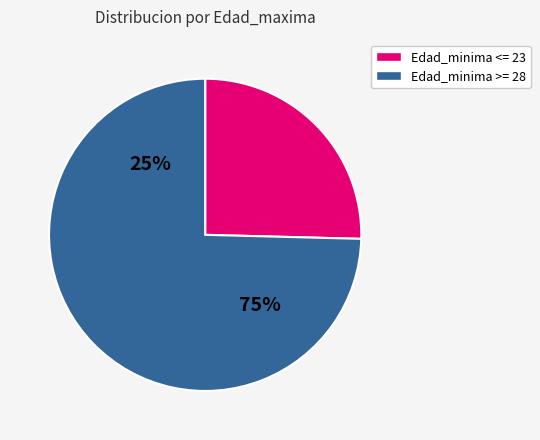

Is it true that Nodo 7 is 1% of the pie?

False